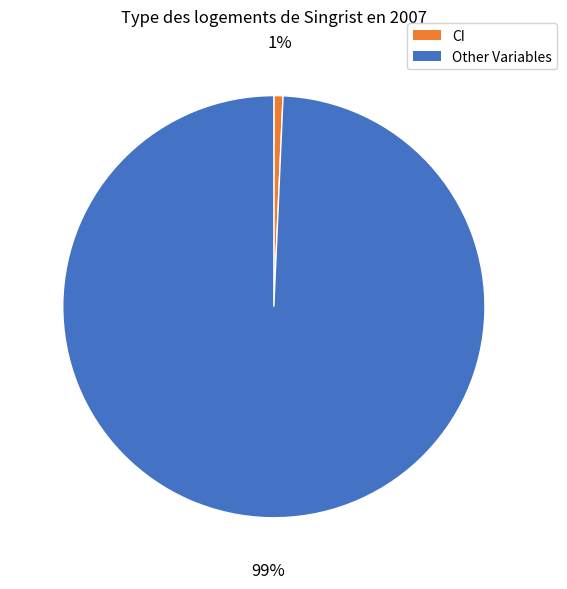

Count the number of slices in the pie.

2